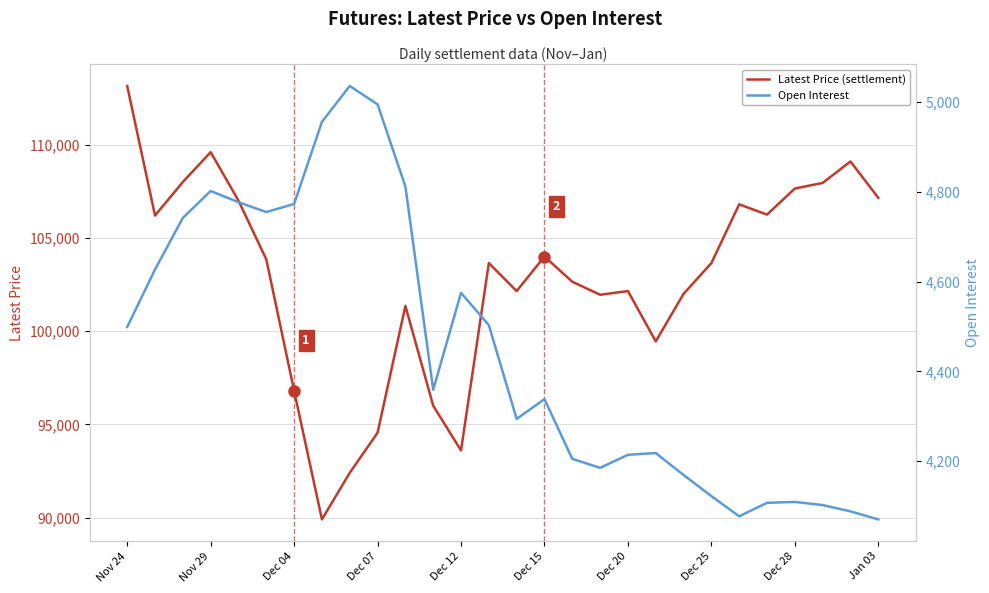

How many series are shown in this chart?

2